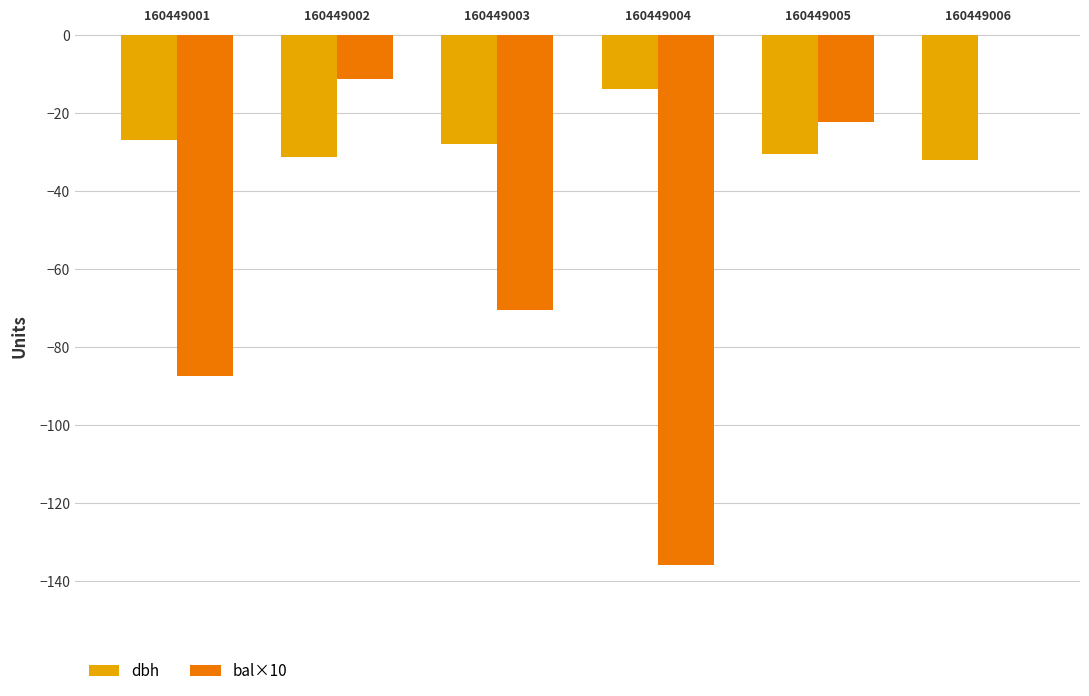

What is the sum of the dbh values at 160449003 and 160449004?

-41.5